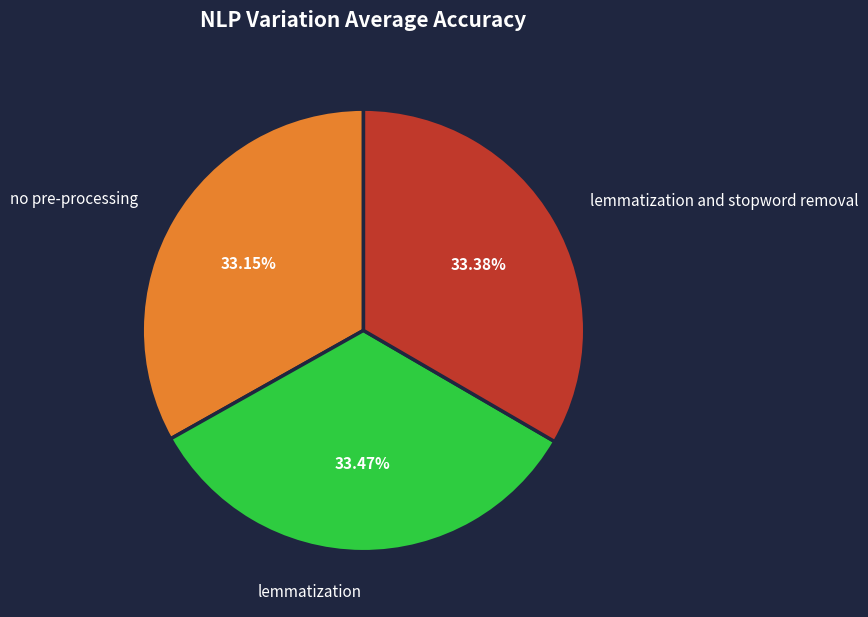

Combined, do lemmatization and no pre-processing account for over 50%?

Yes